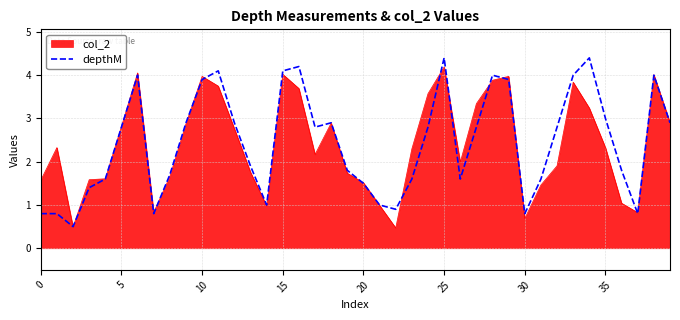

What is the minimum value shown in the chart?

0.5